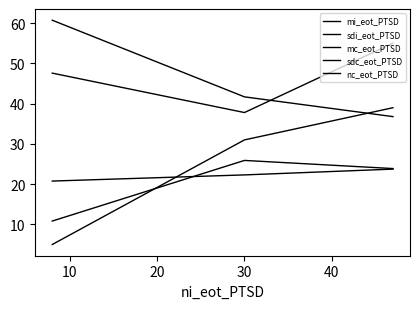

Does the chart have visible grid lines?

No